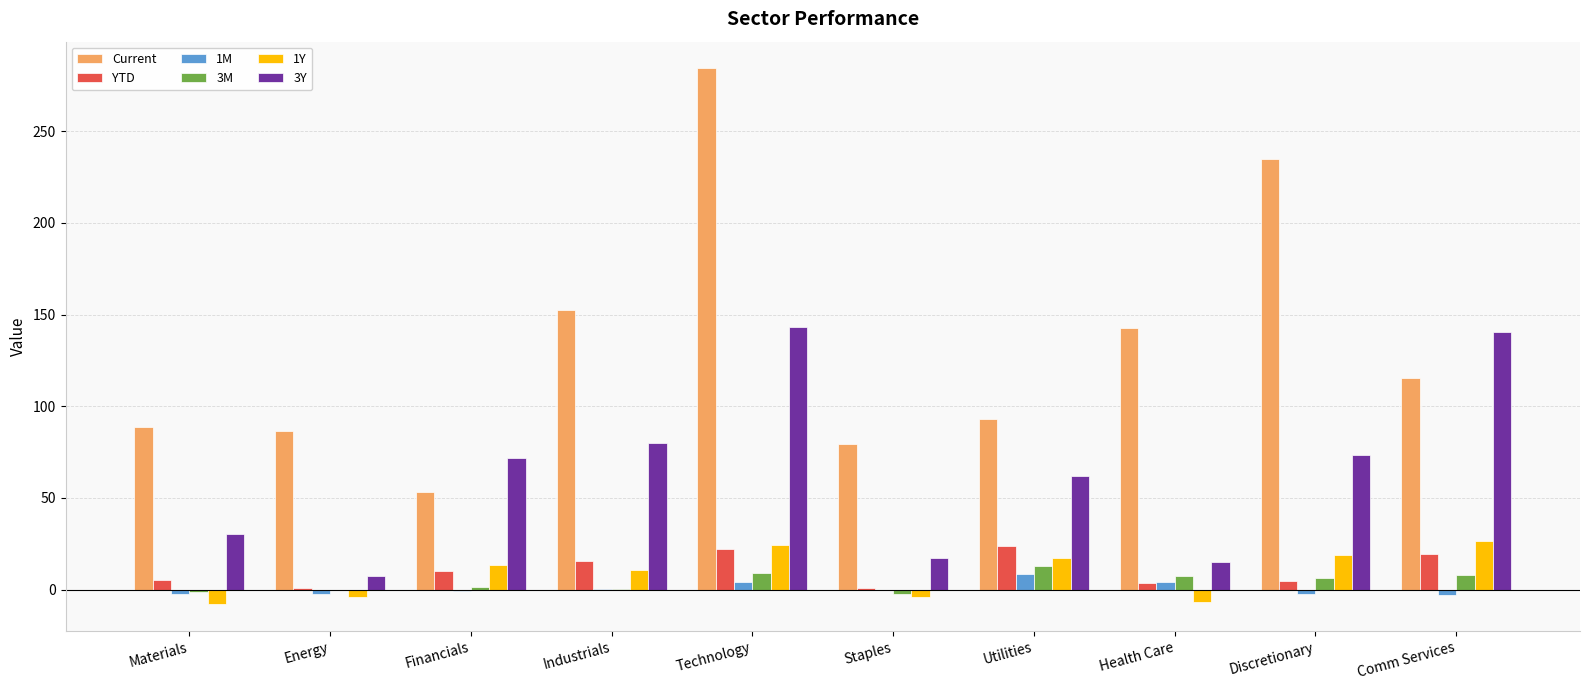

At which category is the sum across all series the highest?

Technology